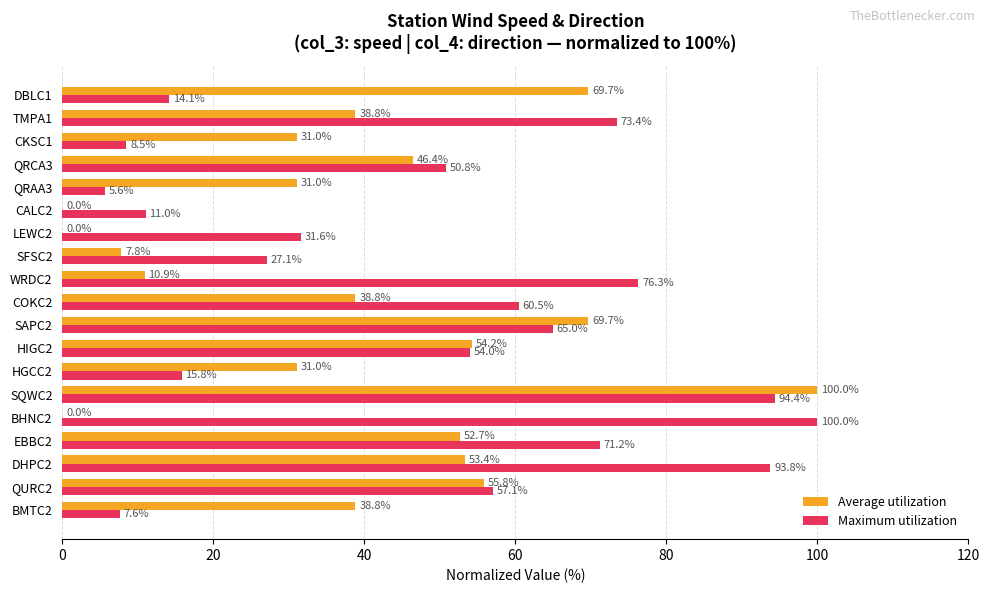

Which series has the largest total across all categories?

Maximum utilization